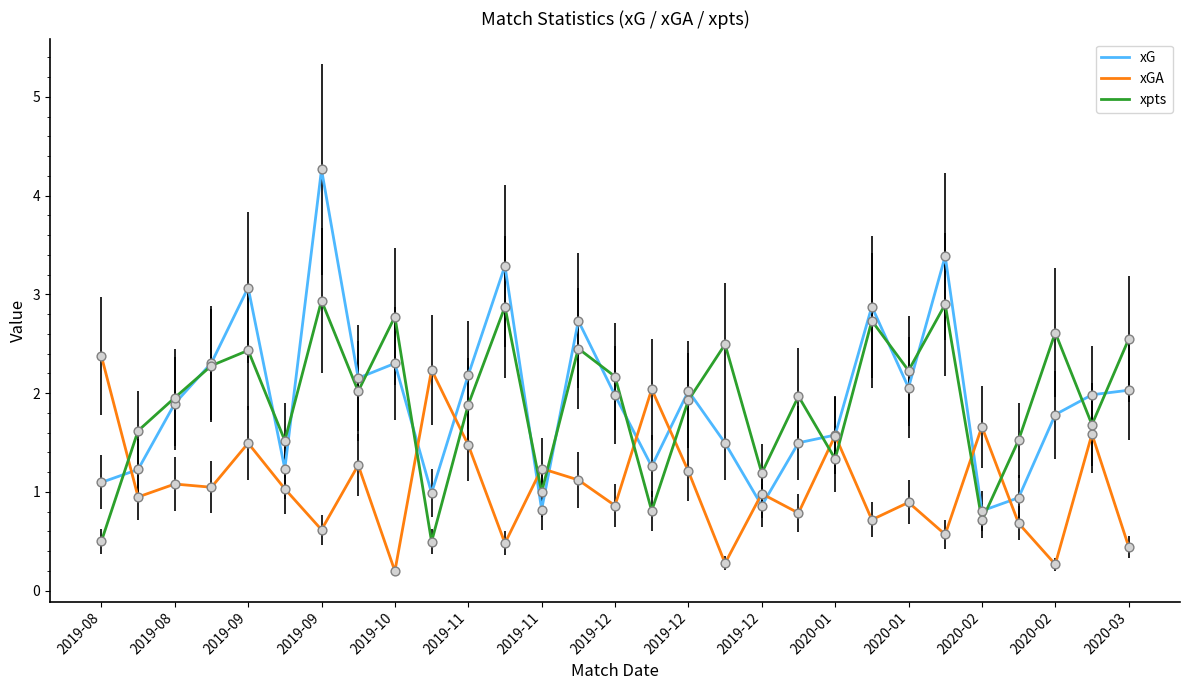

Which series has the widest spread of values?

xG